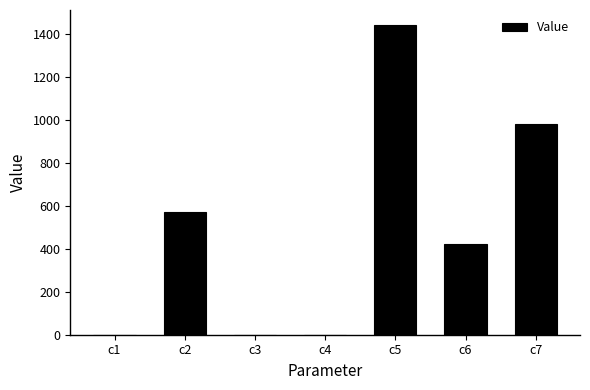

The value at c6 is 118.4. True or false?

False